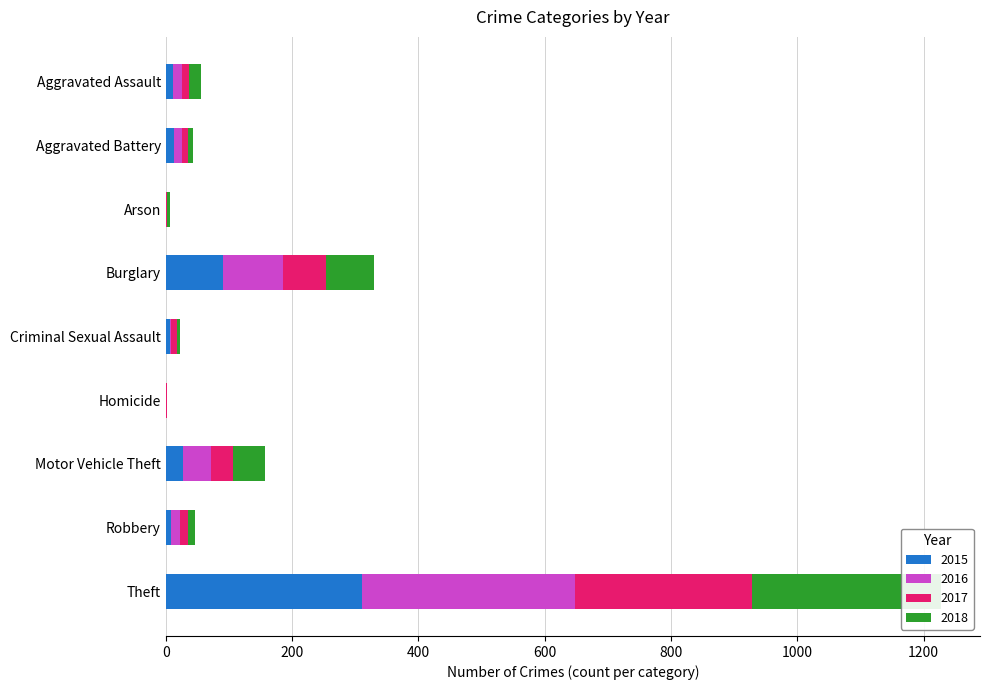

What is the average value of the 2017 series?

48